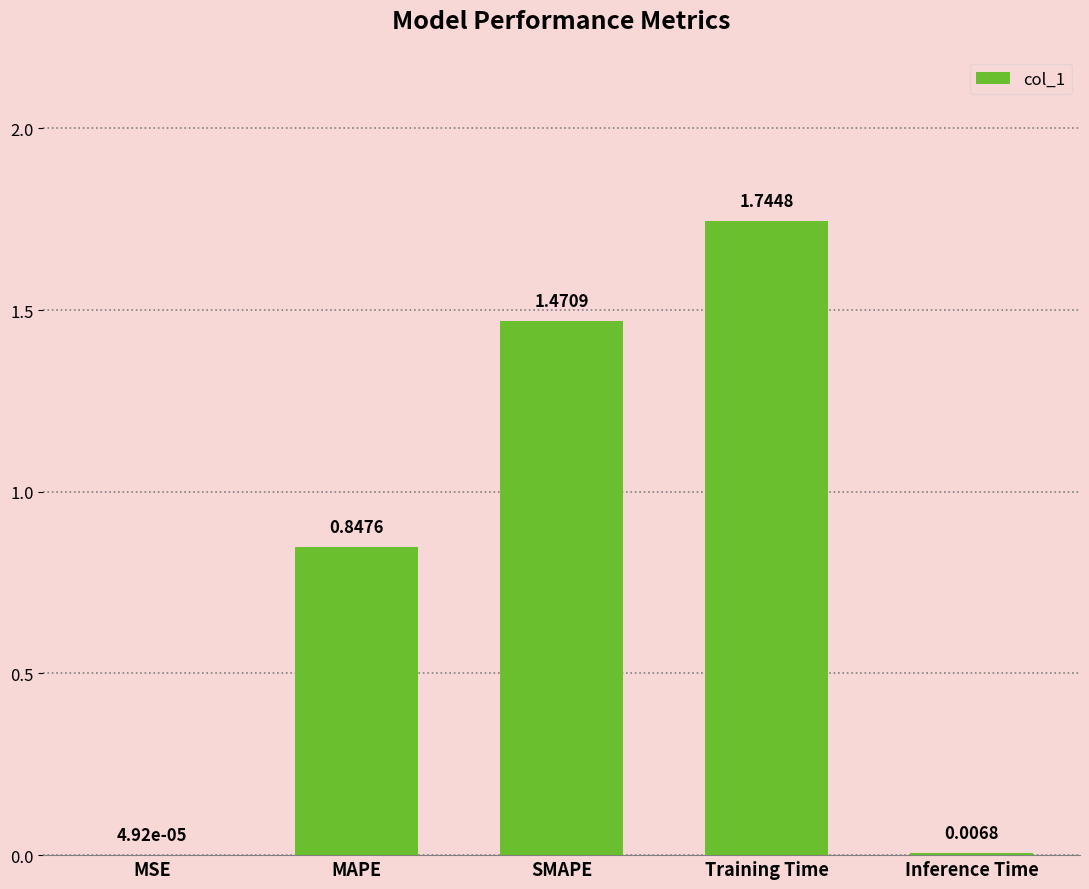

At which label is the value closest to 0?

MSE